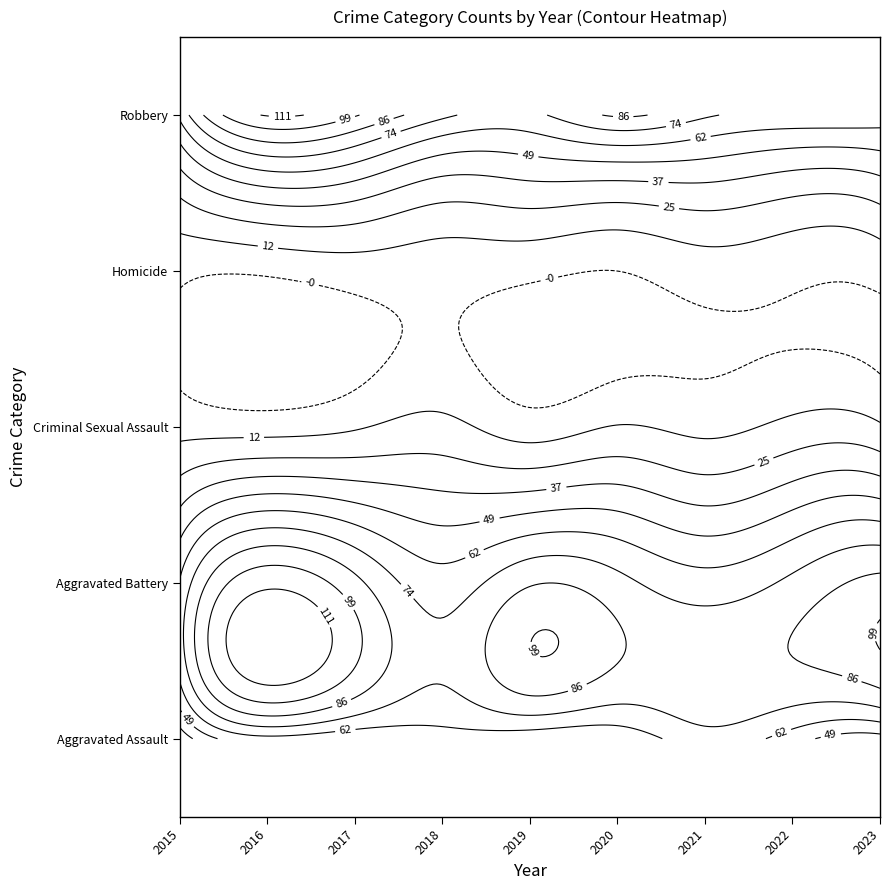

Is the value of Homicide at 2022 greater than the value of Aggravated Battery at 2021?

No